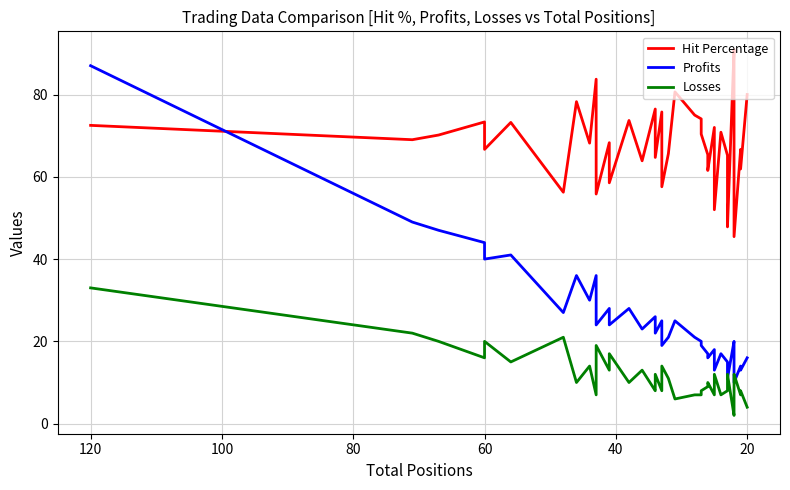

True or false: Losses and Hit Percentage cross at least once.

False